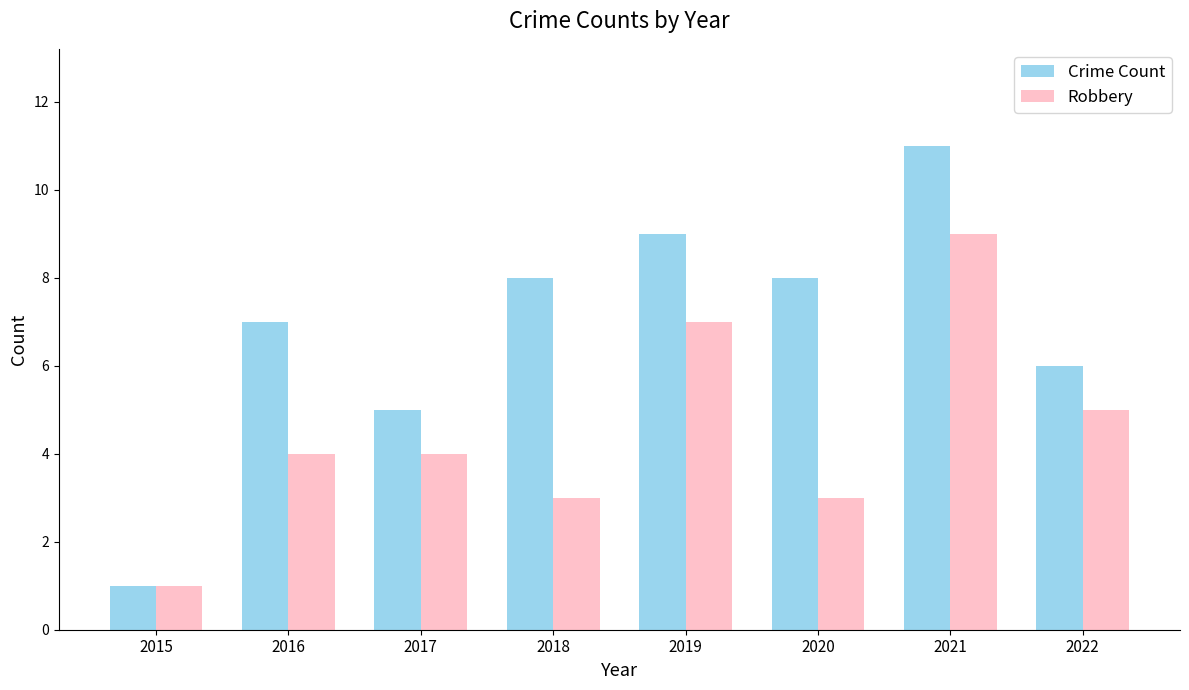

What is the value of the Robbery bar at the 8th from the left?

5